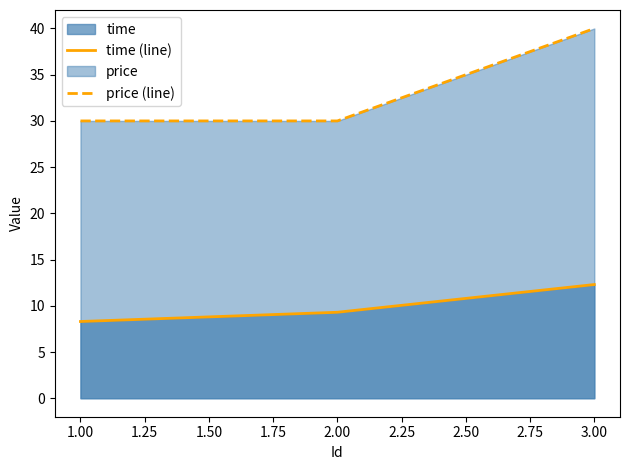

True or false: price (line) has a value of 30.0 at 1.00.

True